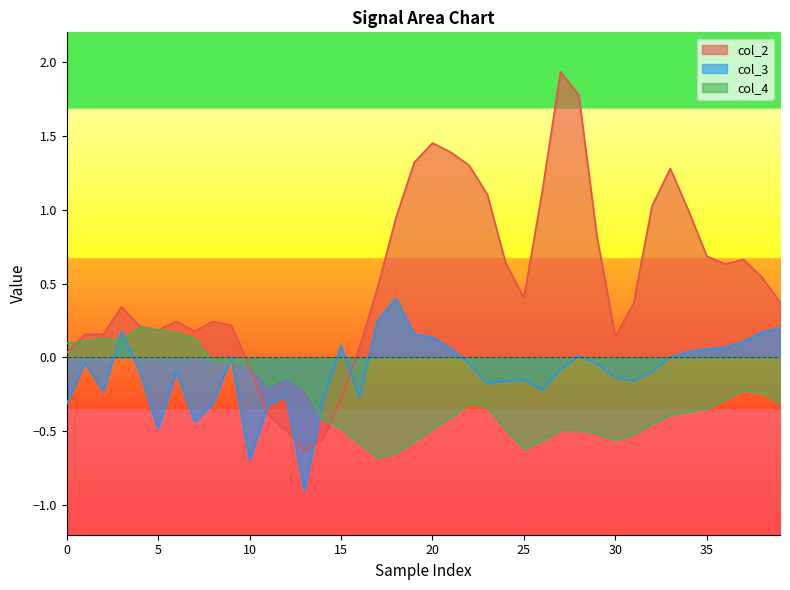

How many values in the col_2 series are below 0?

6